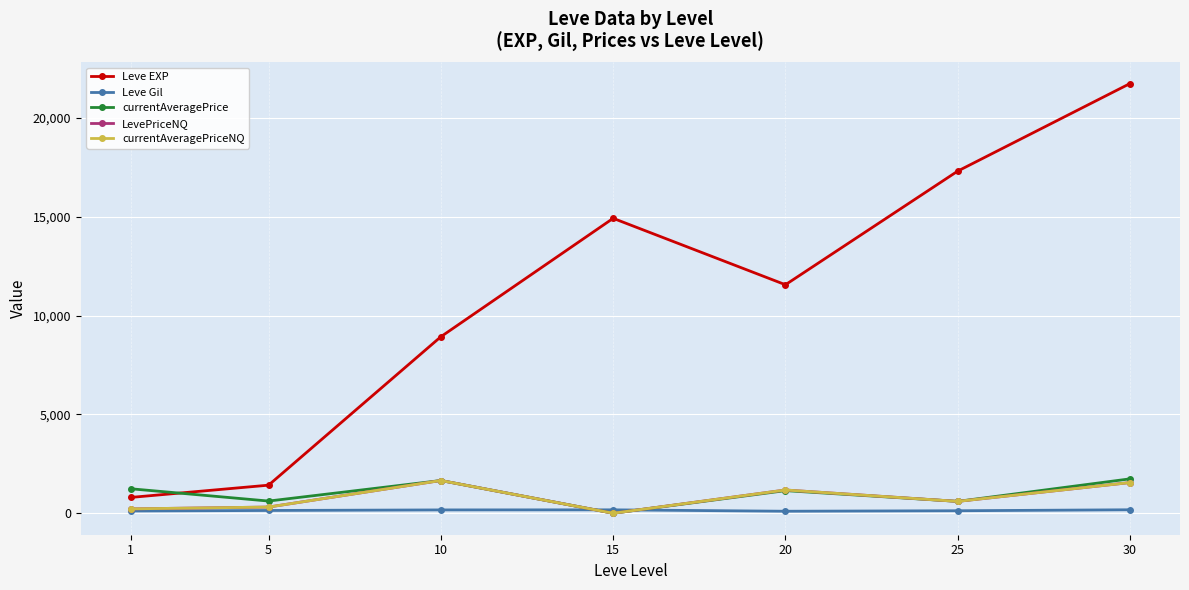

Is this an area chart (filled region under the line)?

No